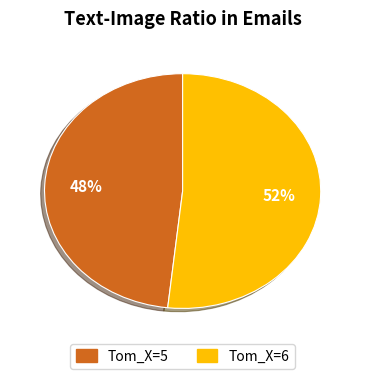

Is there a majority slice in this chart?

Yes